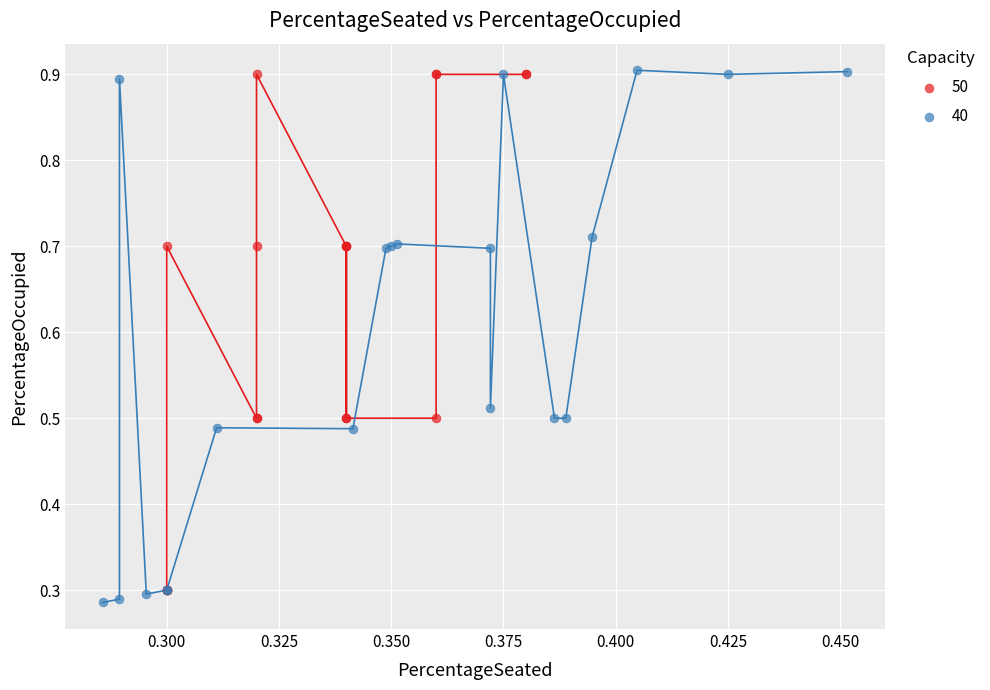

Which series has the widest spread of Y values?

40